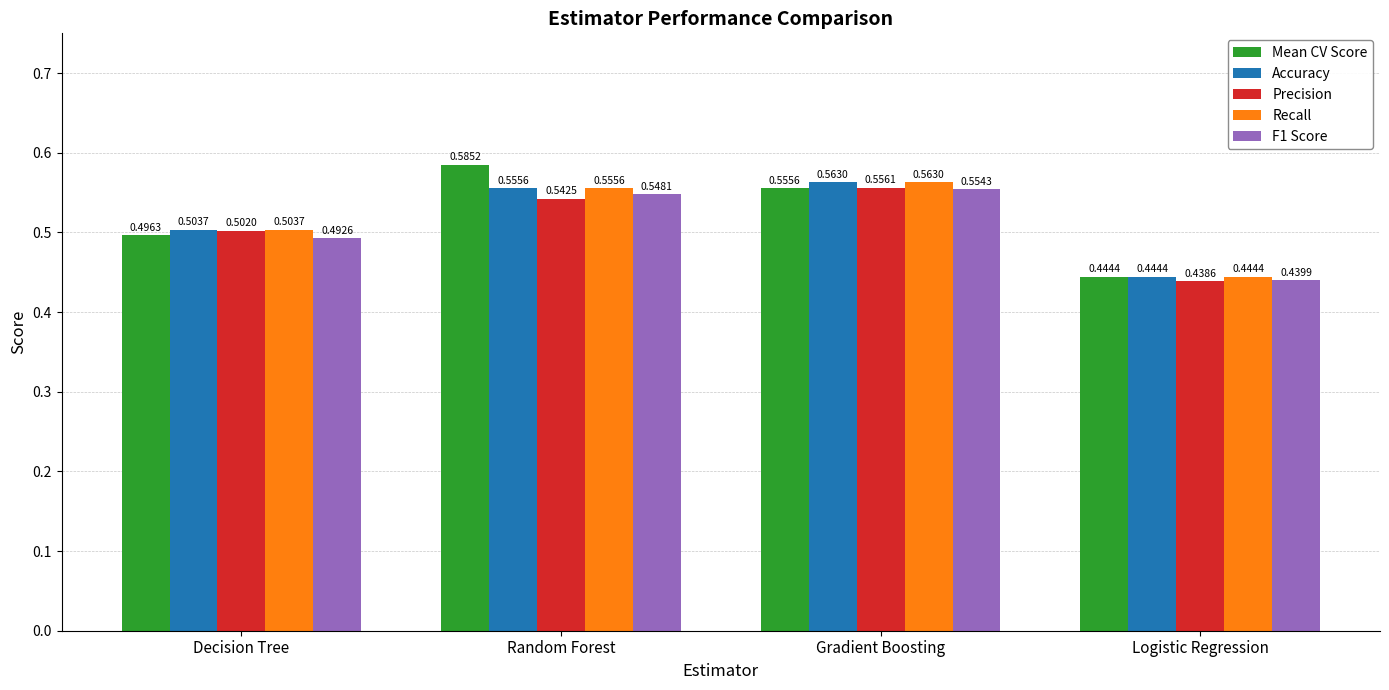

The Accuracy series shows 0.5 at Decision Tree. True or false?

True